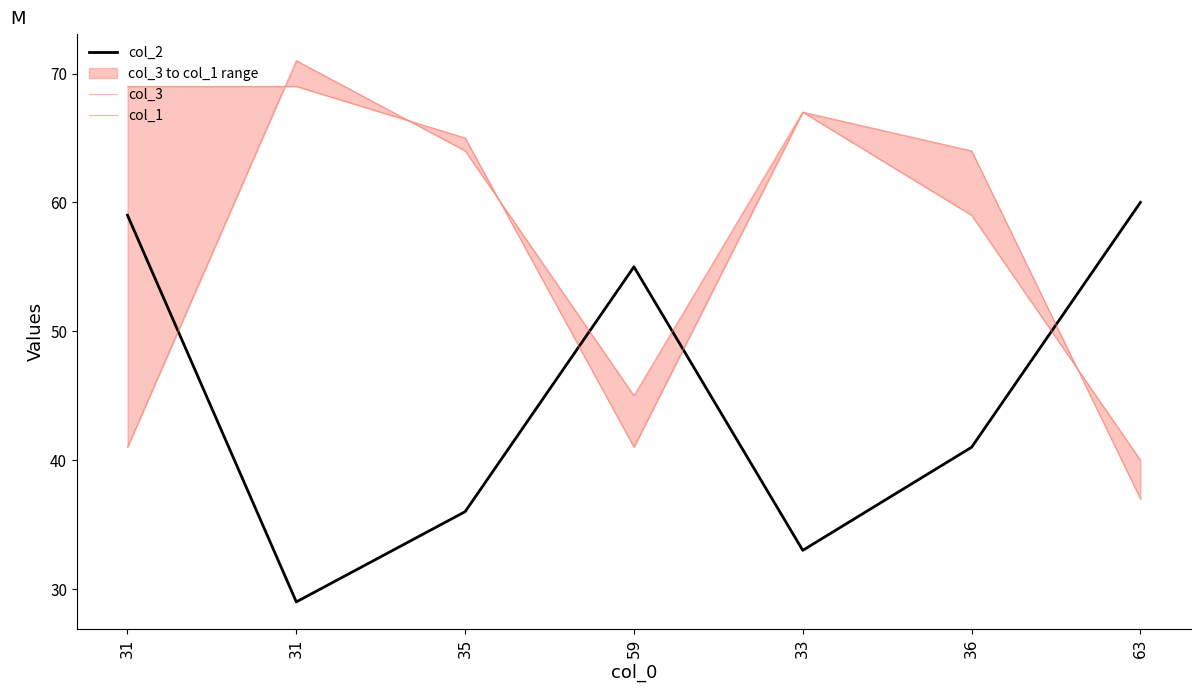

How many lines are shown in the chart?

3